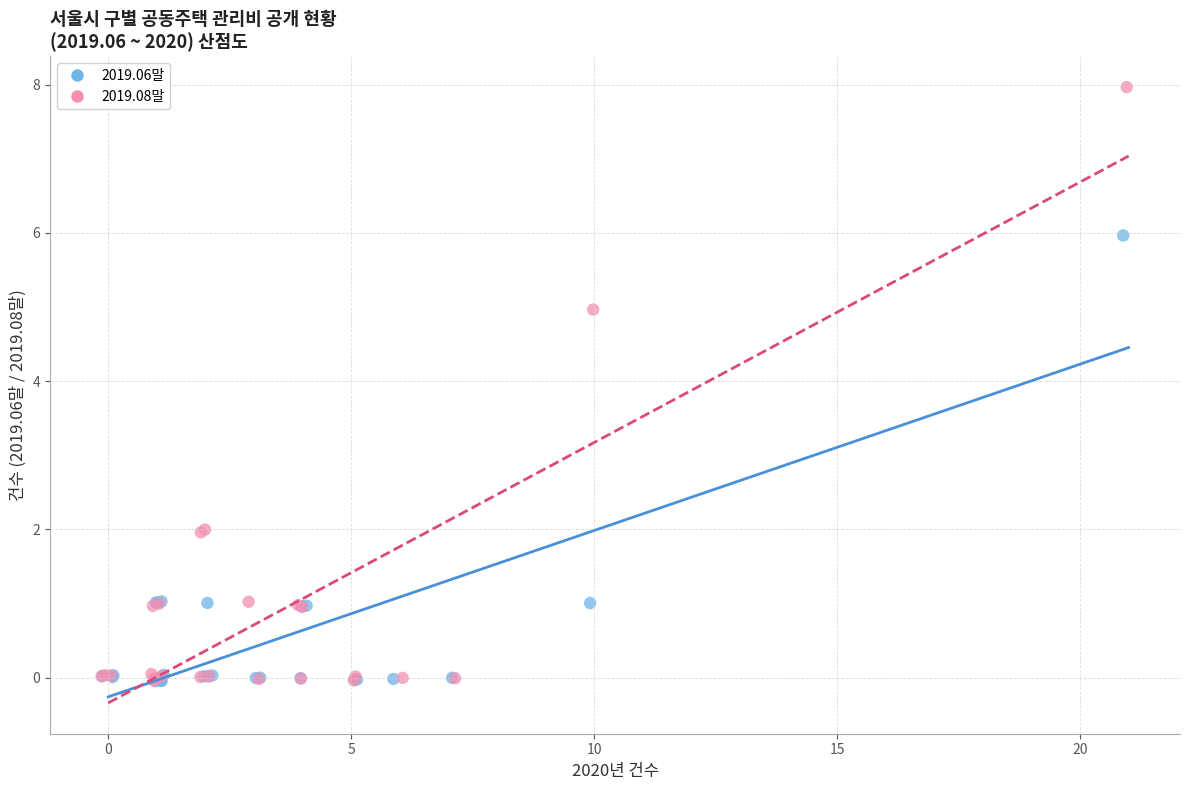

What are all the series names shown in the legend?

2019.06말, 2019.08말